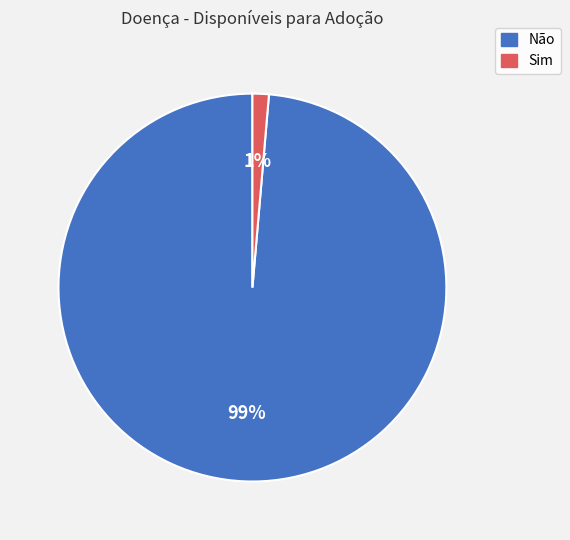

To the nearest percent, what is the average slice percentage?

50%